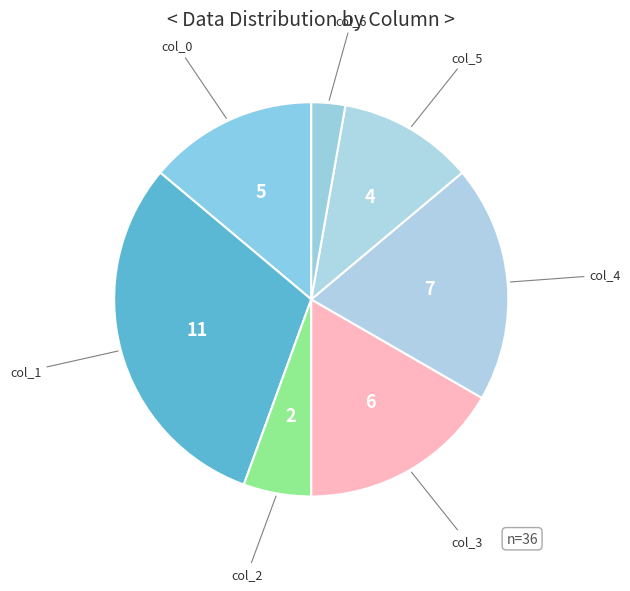

Count the number of slices in the pie.

7